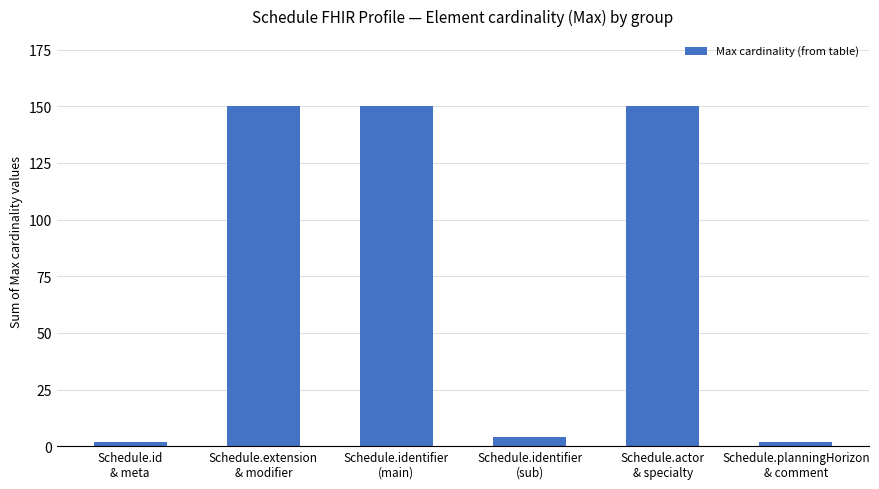

The chart shows a value of 2 at Schedule.id
& meta. True or false?

True